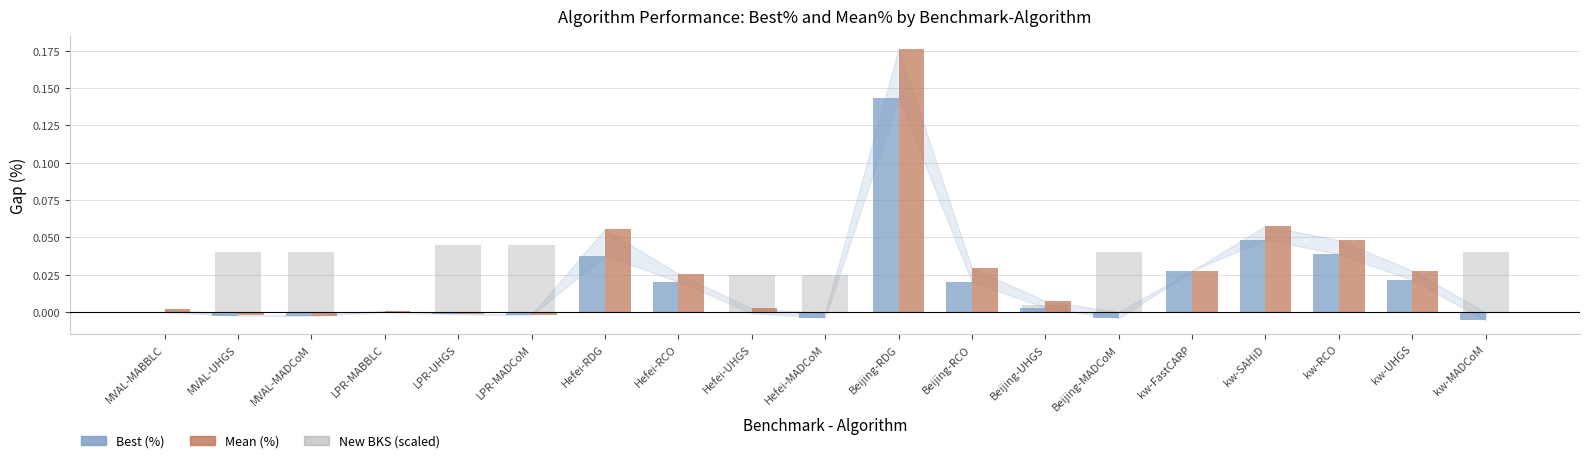

Between MVAL-MABBLC and Hefei-UHGS, which series saw the biggest shift?

New BKS (scaled)